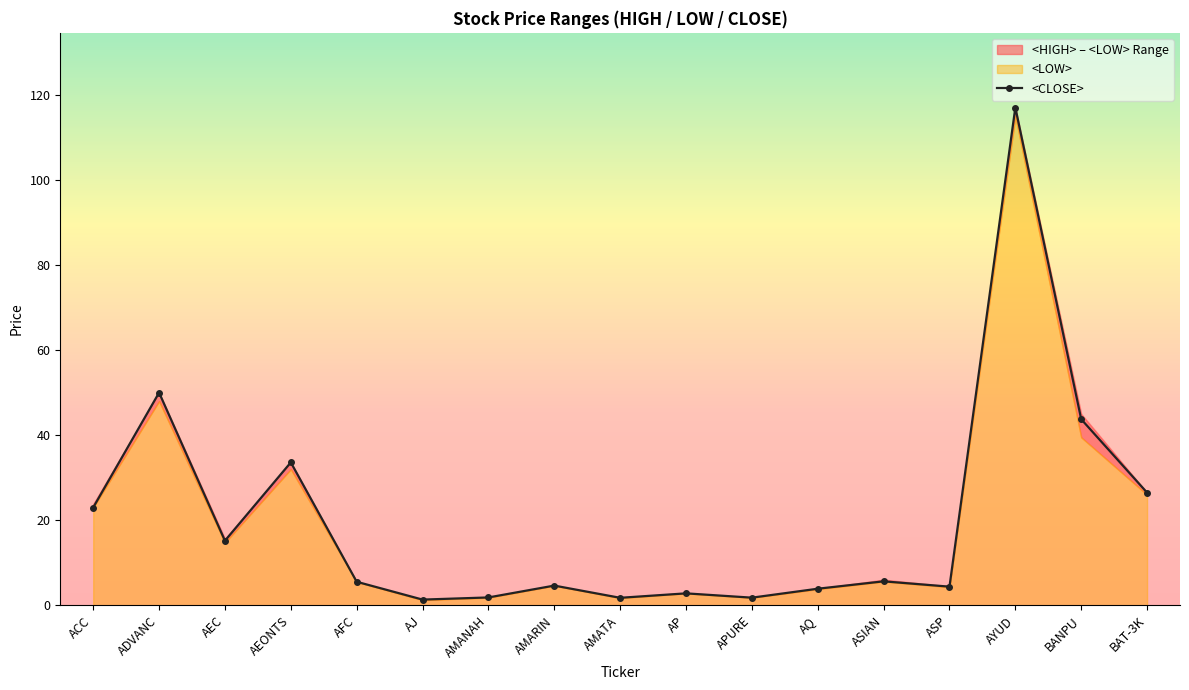

What position from the right is AJ?

12